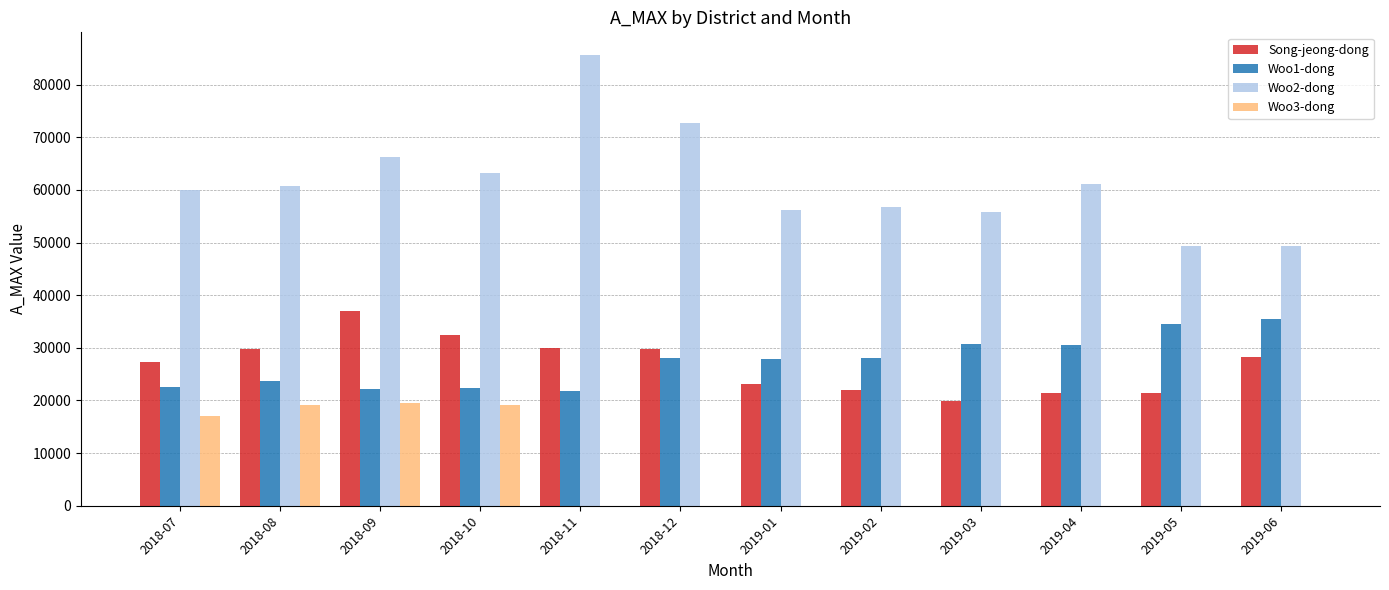

What is the average value of the Woo3-dong series?

6227